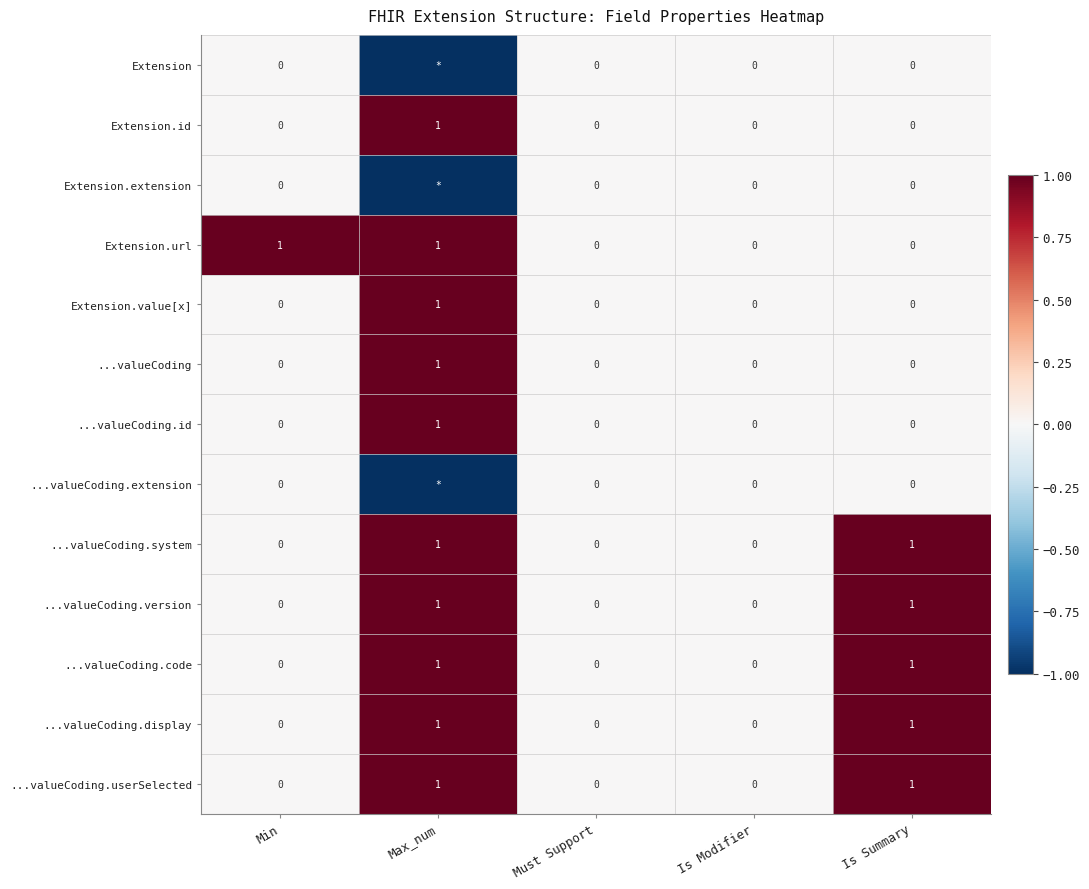

Is it true that ...valueCoding.id equals 0 at Is Summary?

True